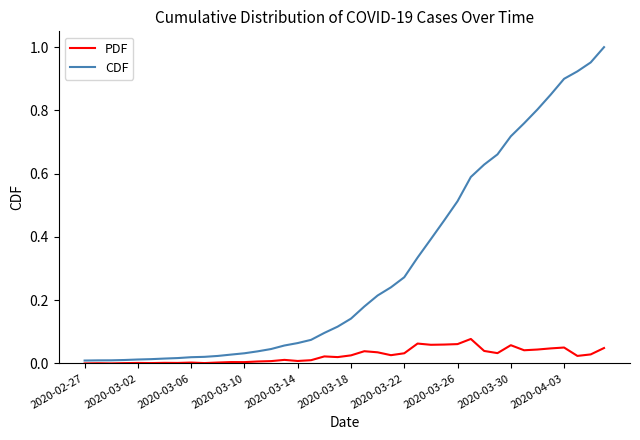

True or false: PDF and CDF intersect in this chart.

False